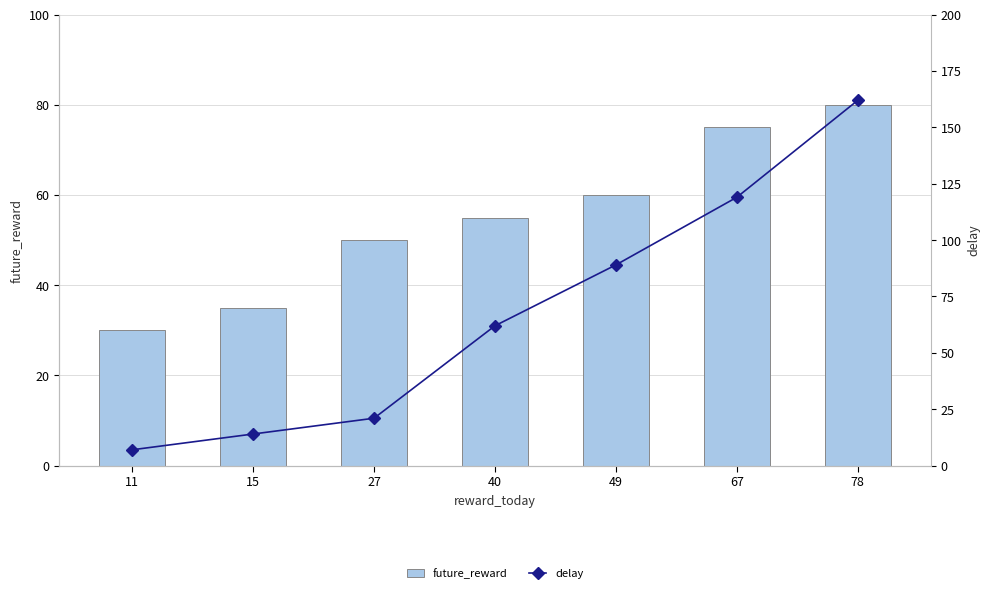

Which series changed the most between 11 and 67?

delay